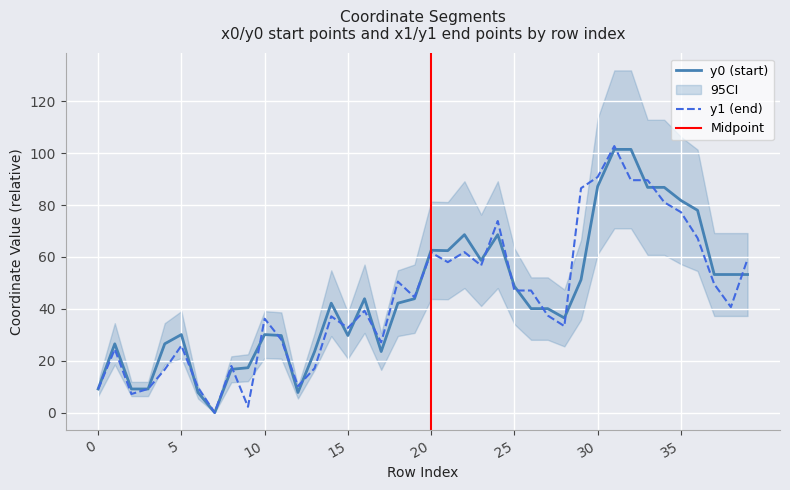

How many data points in y1 are less than 40?

20